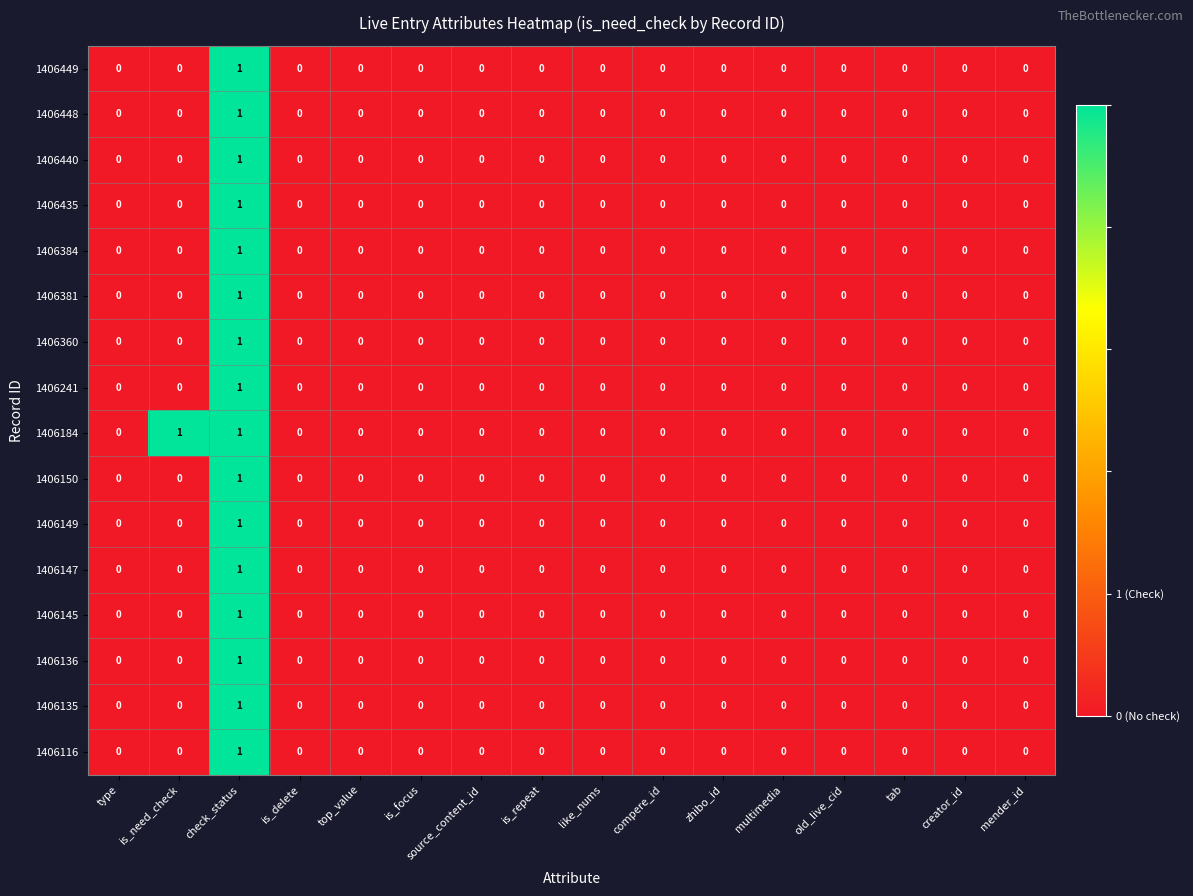

Count the 1406381 values in the range 0 to 1.

16